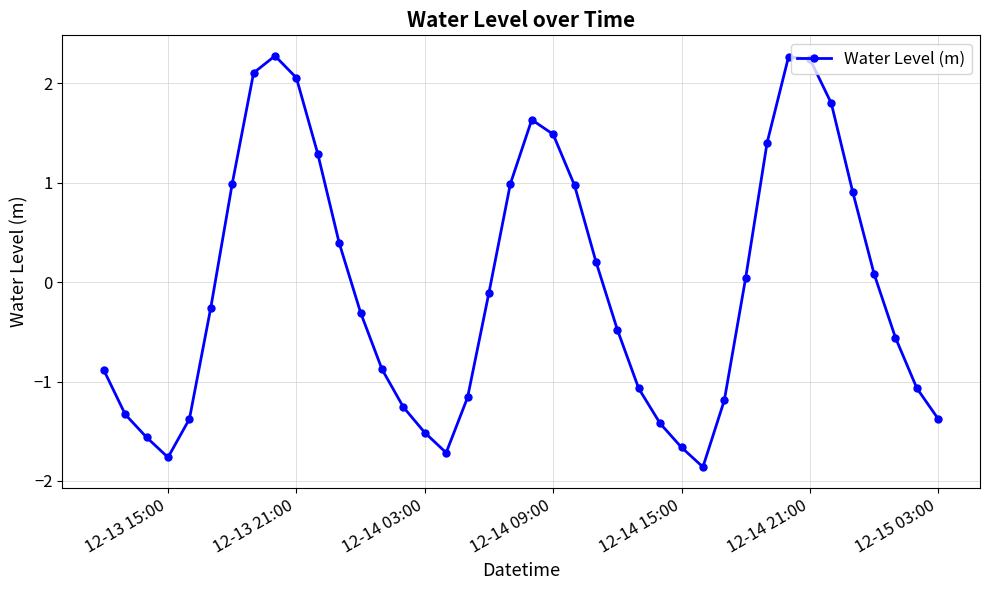

What is the sum of all values?

-1.6